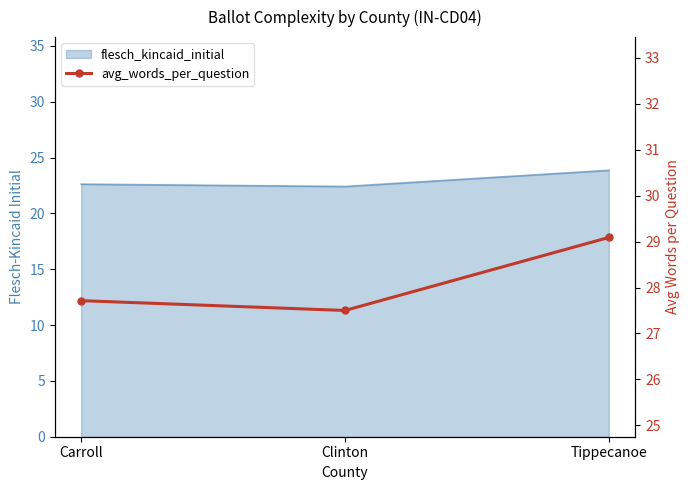

What is the label of the 1st point from the left?

Carroll